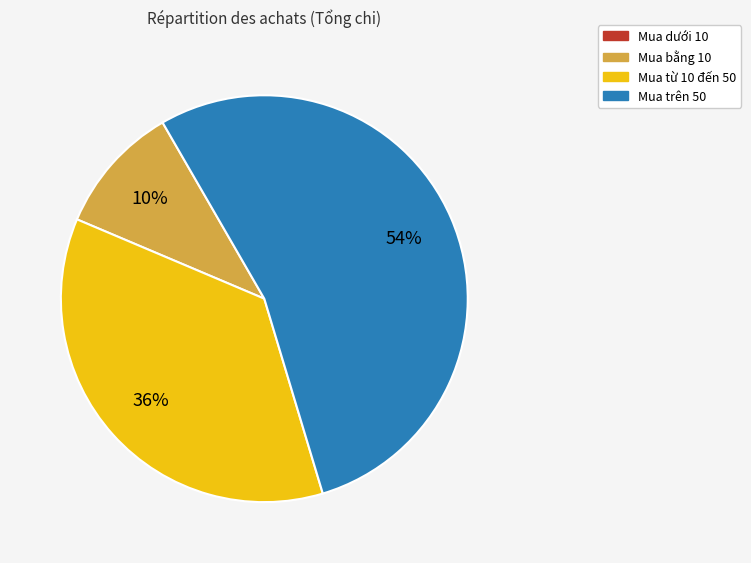

What percentage is the Mua bằng 10 slice, to the nearest percent?

10%